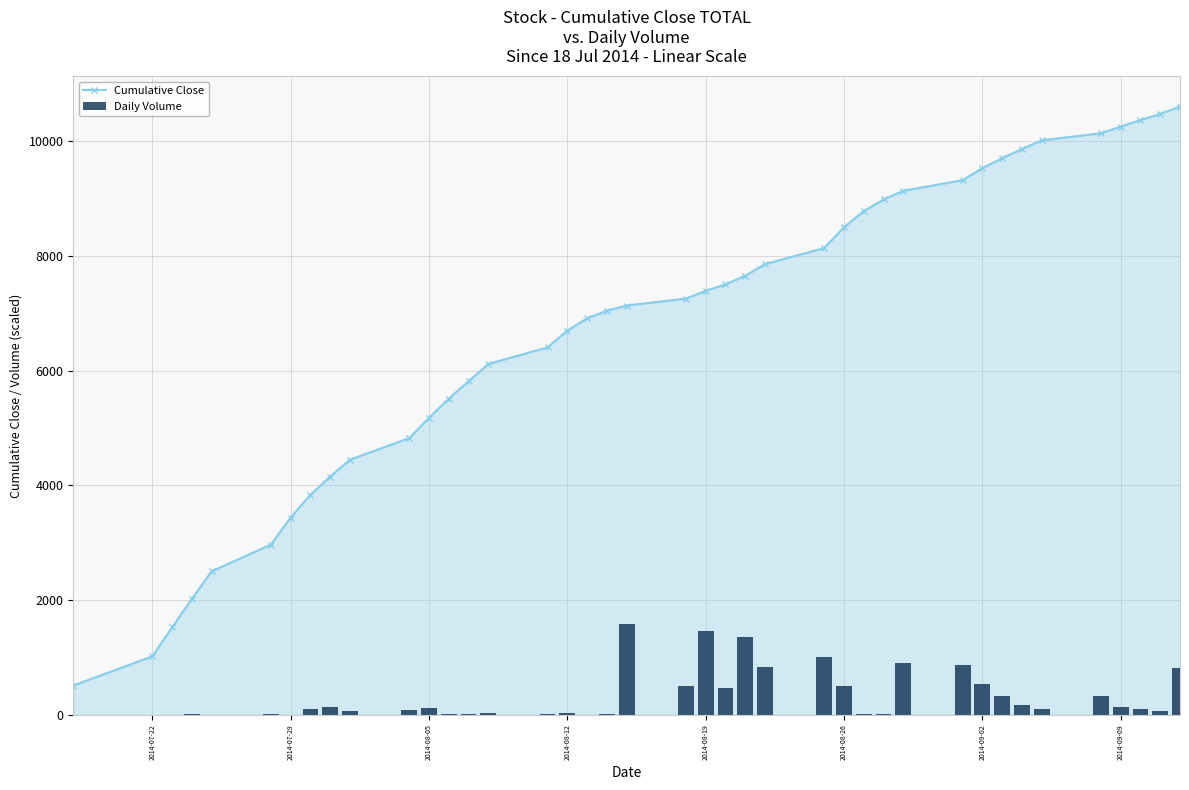

Which series has the largest range (max minus min)?

Cumulative Close